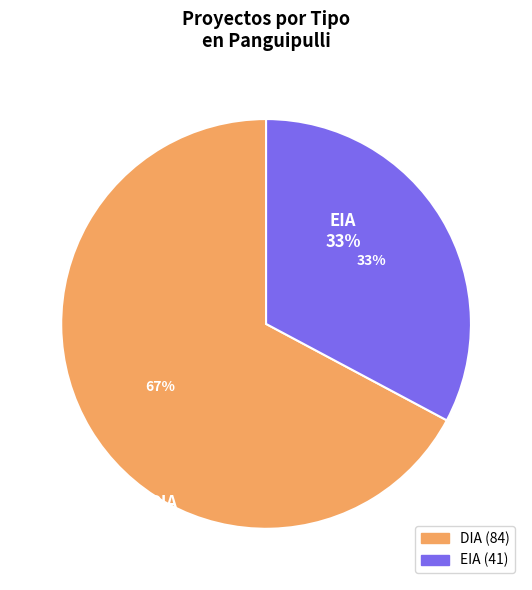

The EIA slice represents 33% of the pie. True or false?

True